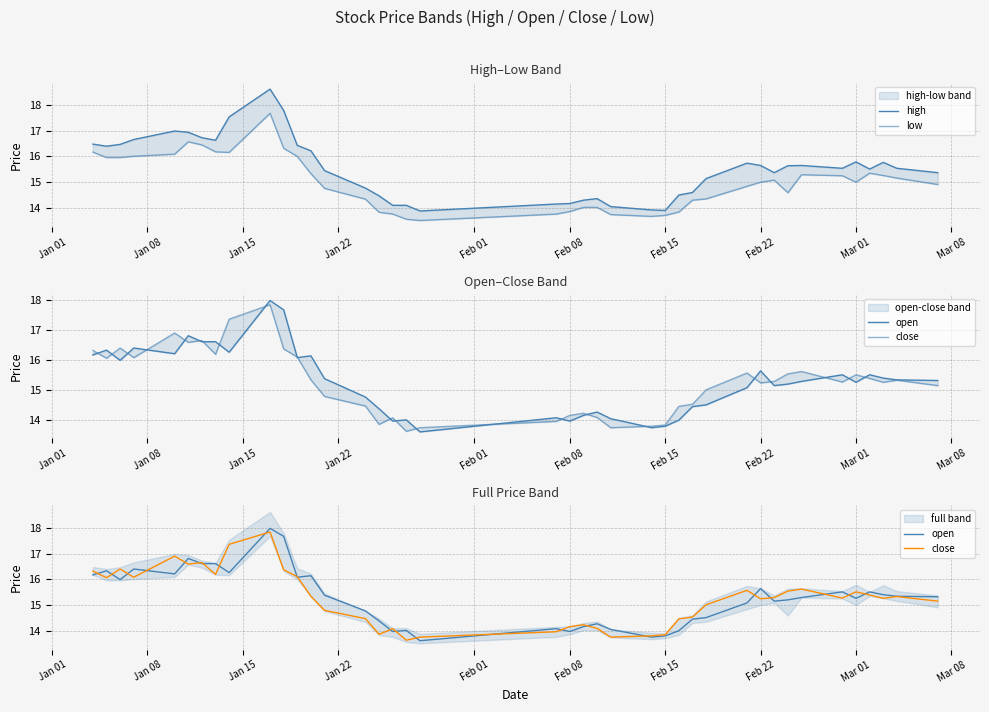

What are all the series names shown in the legend?

high, low, open, close